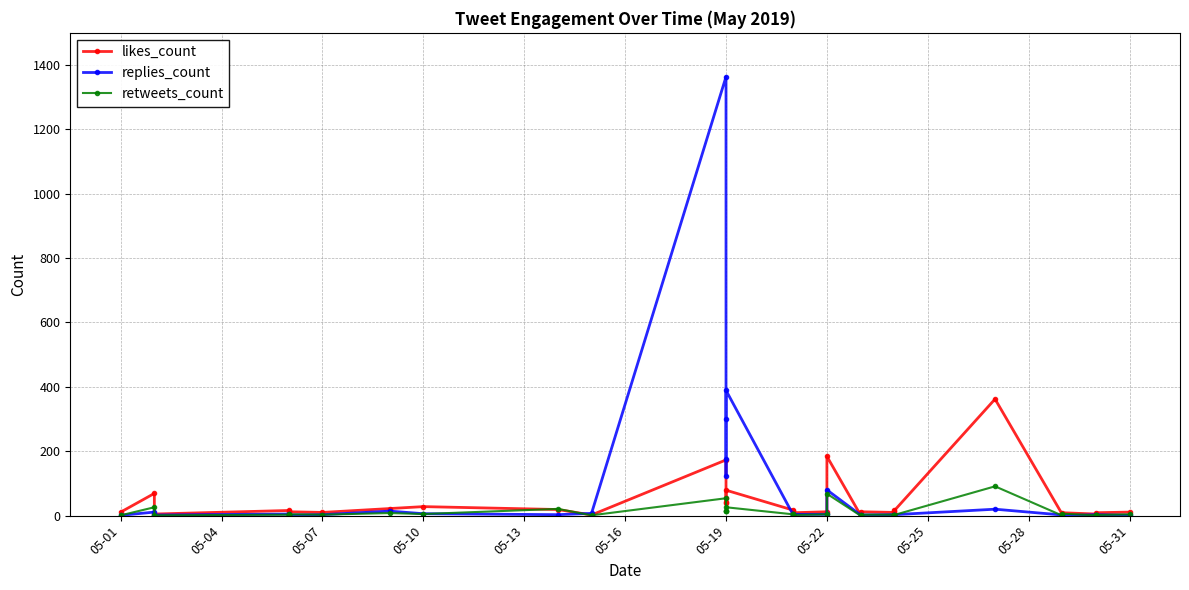

What is the value of the replies_count point at the 33rd from the left?

1